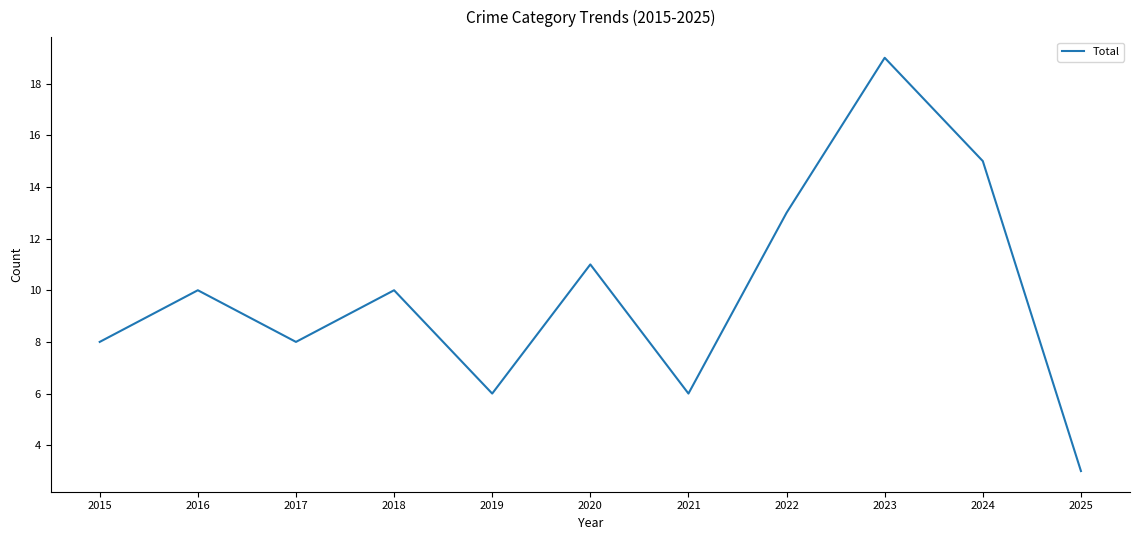

How many values are between 6 and 13?

8